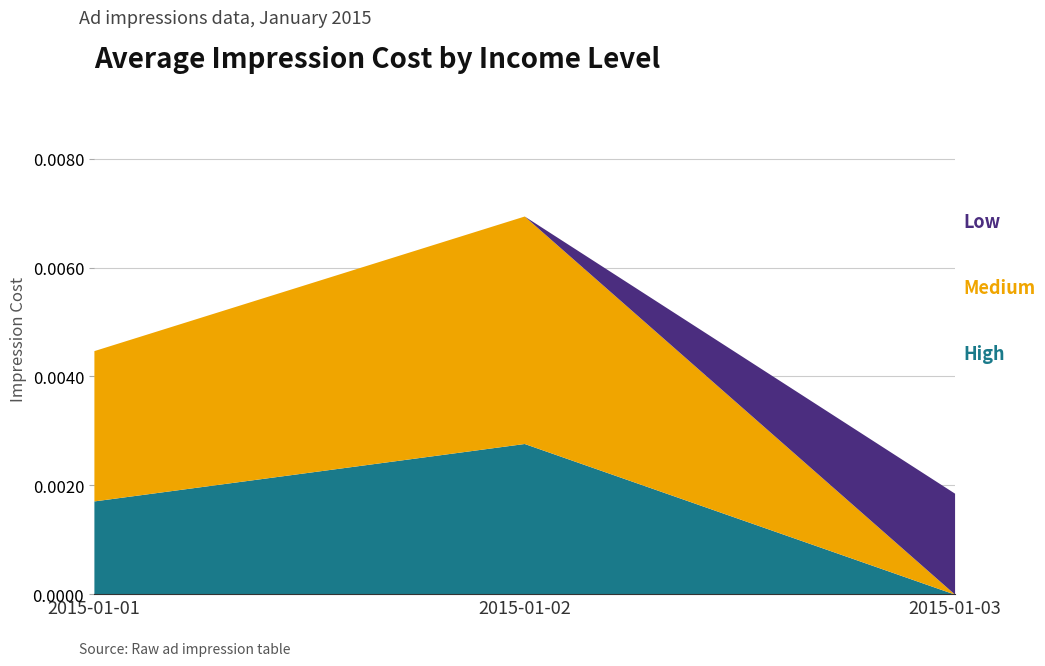

At which category is the sum across all series the highest?

2015-01-02